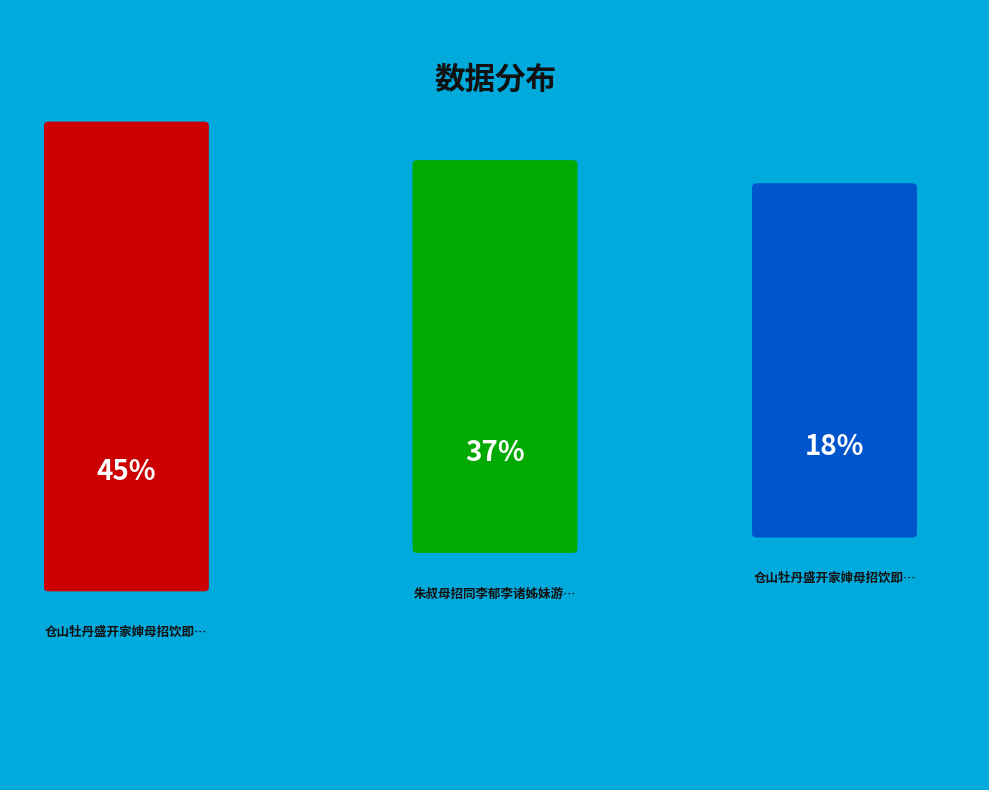

To the nearest percent, what percentage of the pie is 朱叔母招同李郁李诸姊妹游北园?

37%